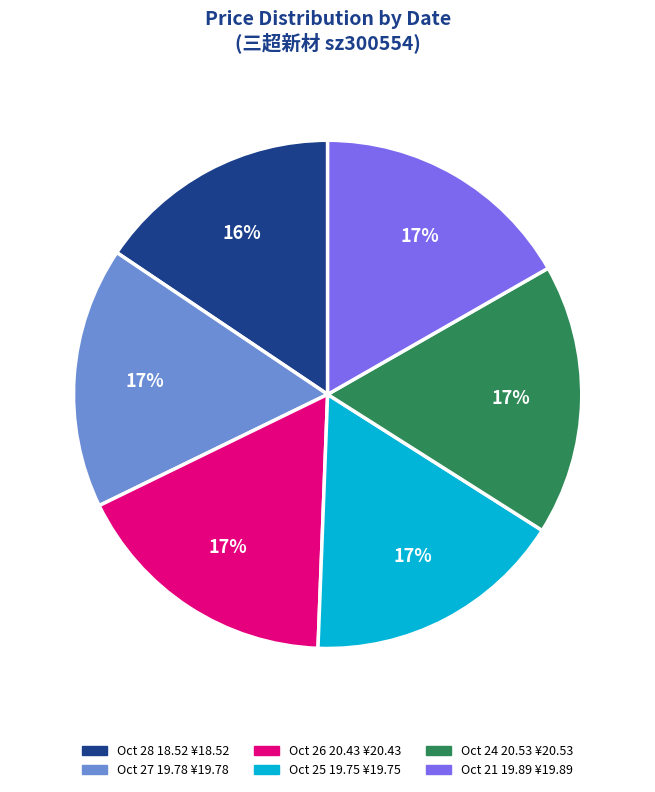

To the nearest percent, what is the average slice percentage?

17%